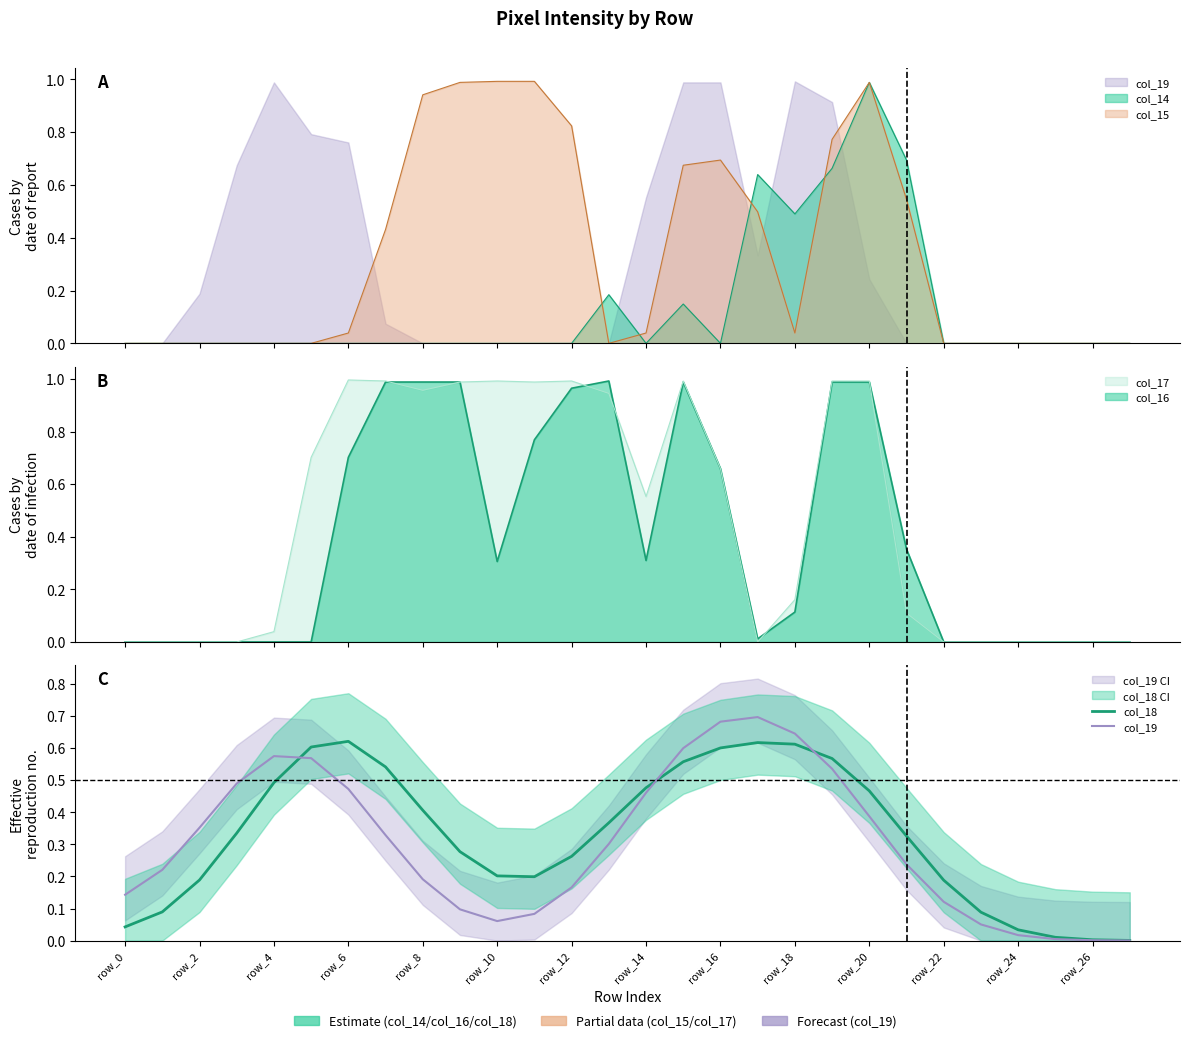

Rank the series at 23 from lowest to highest value.

col_19, col_18